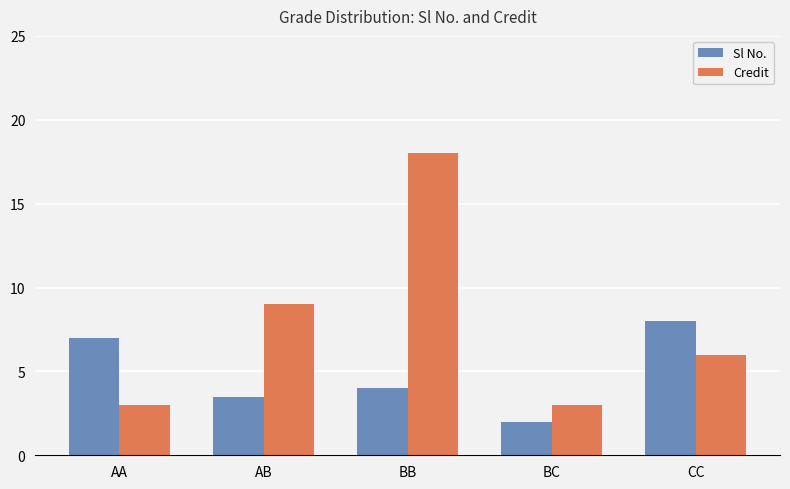

What is the difference between the highest and lowest values at CC?

2.0